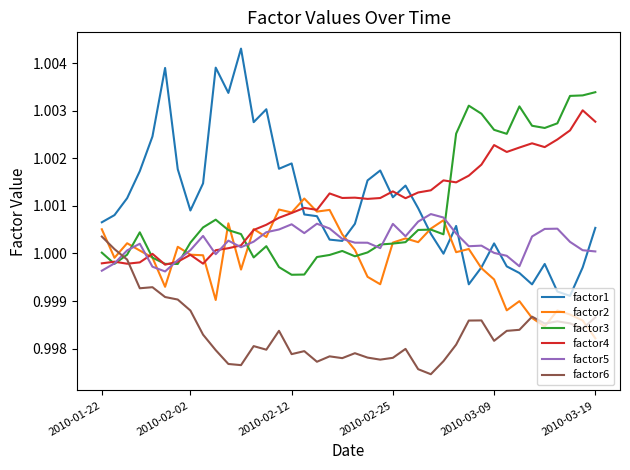

How many lines are shown in the chart?

6